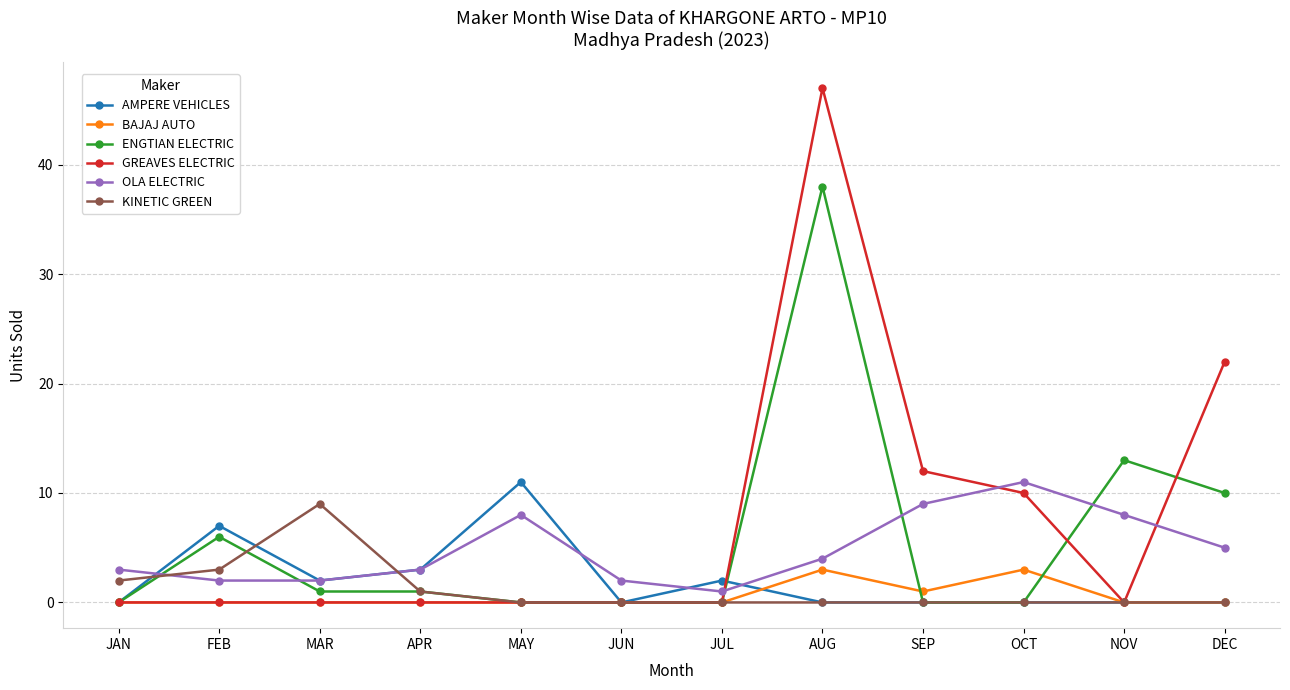

True or false: BAJAJ AUTO has a value of 0 at NOV.

True